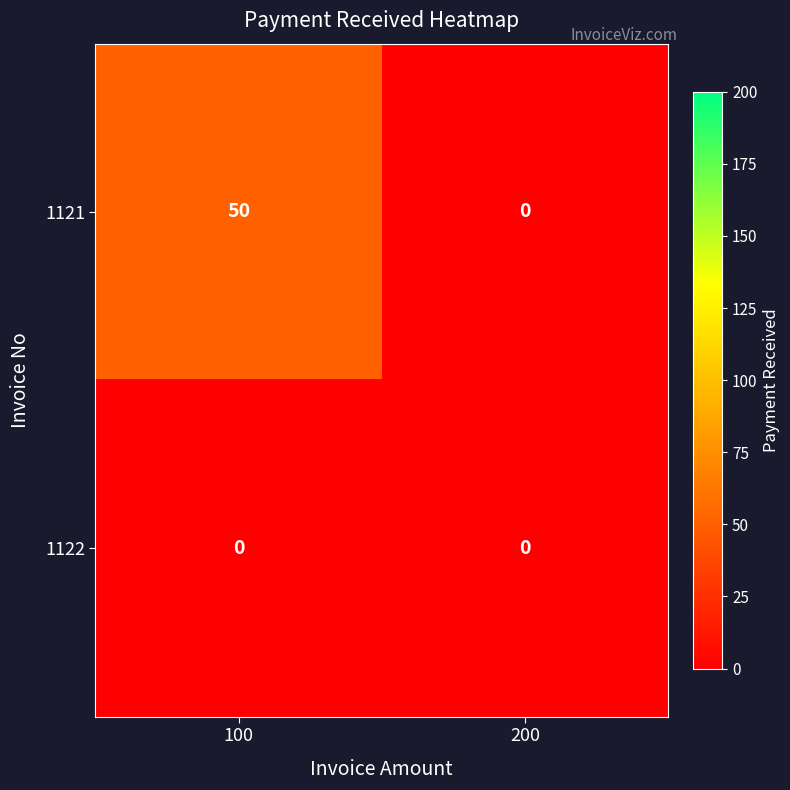

Rank the categories by 1121 value from highest to lowest.

100, 200